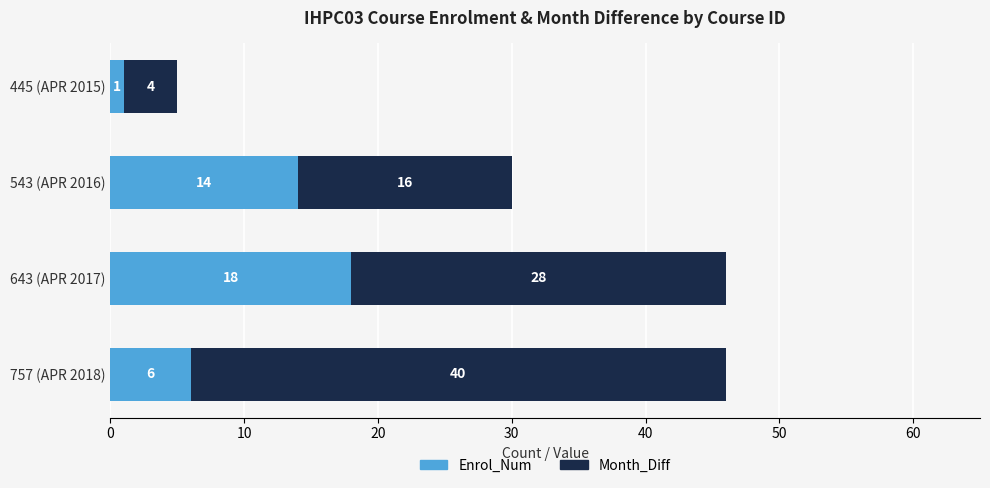

List the labels in order of Enrol_Num value, largest first.

643 (APR 2017), 543 (APR 2016), 757 (APR 2018), 445 (APR 2015)